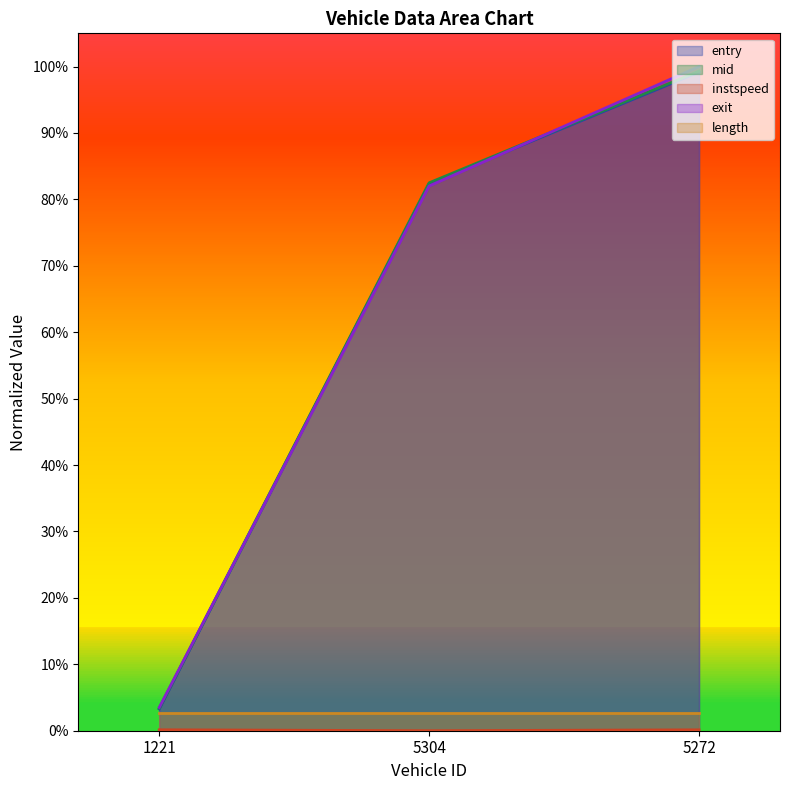

Between 5272 and 1221, which is larger?

5272